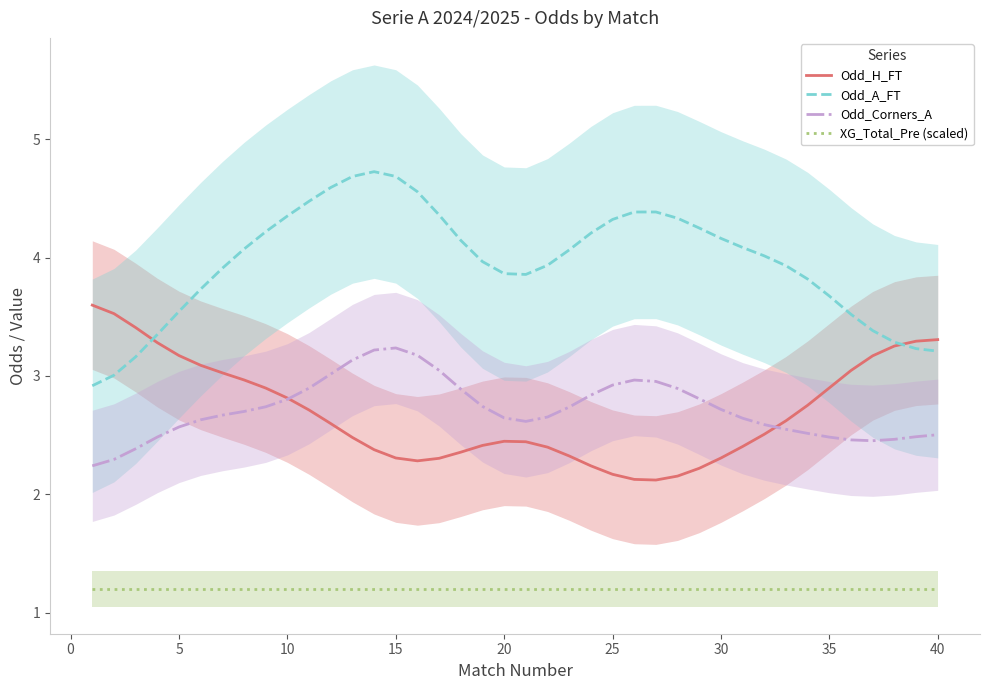

What is the maximum value for Odd_A_FT?

4.7